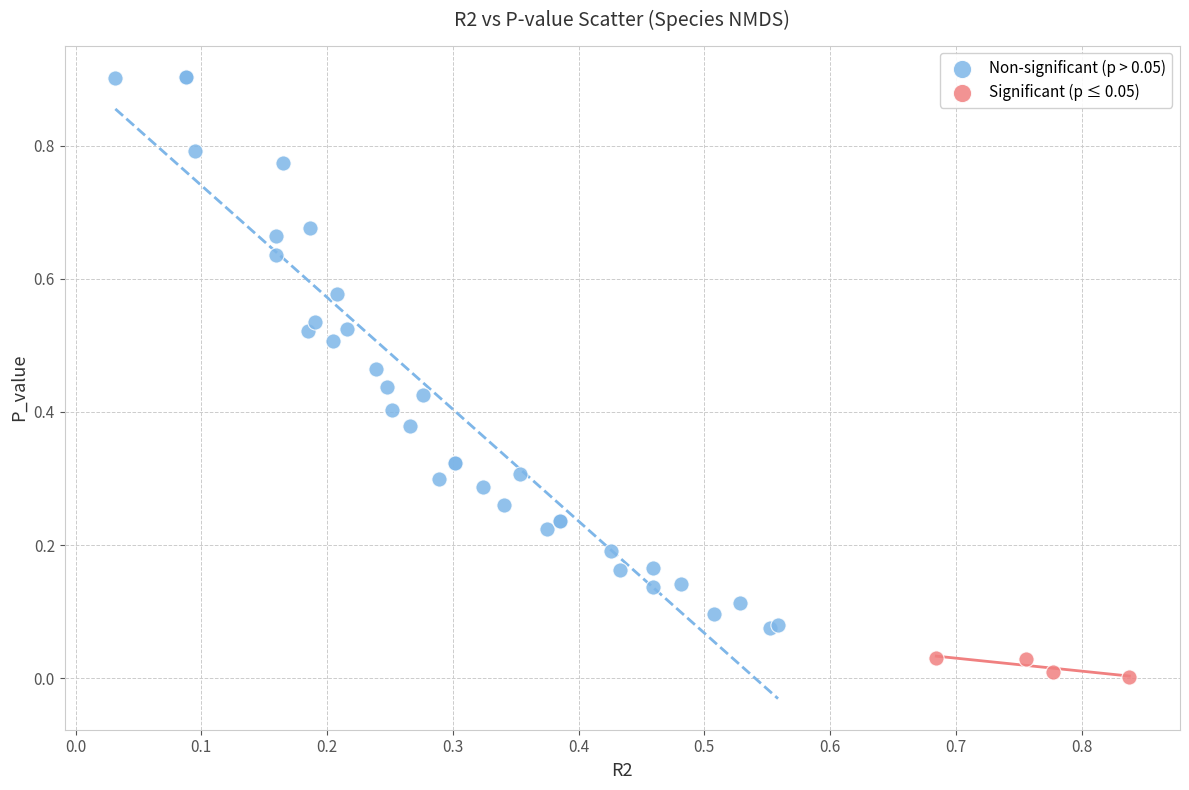

Which series reaches the minimum Y coordinate?

Significant (p ≤ 0.05)